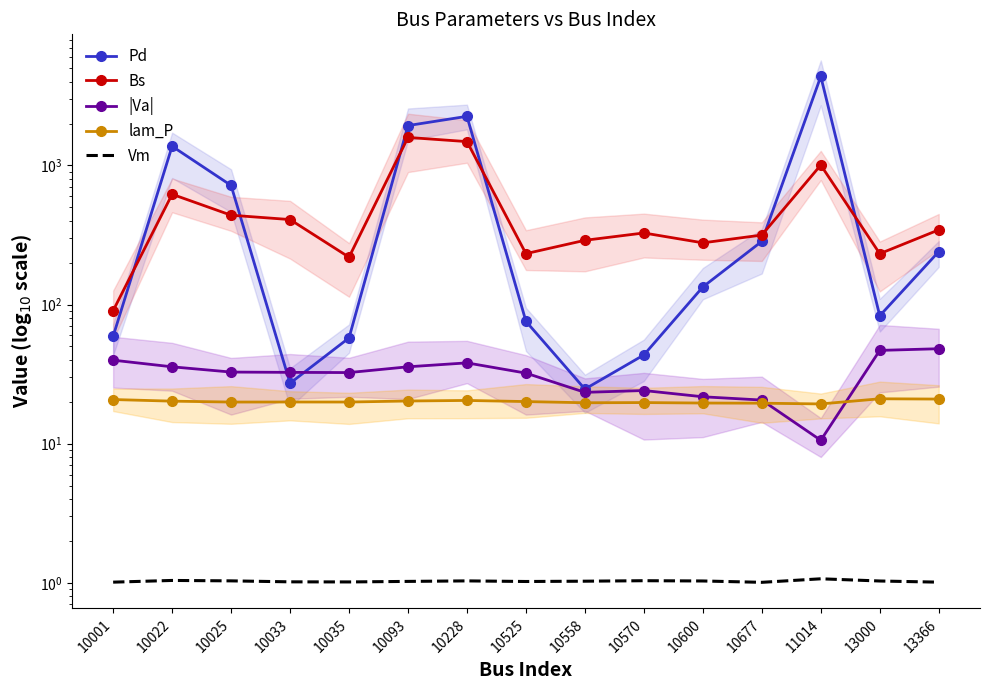

Between 10600 and 11014, which is larger?

11014